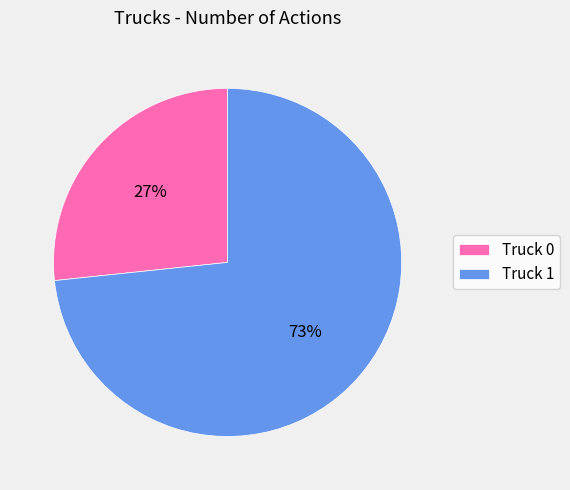

To the nearest percent, what is the combined percentage of Truck 1 and Truck 0?

100%